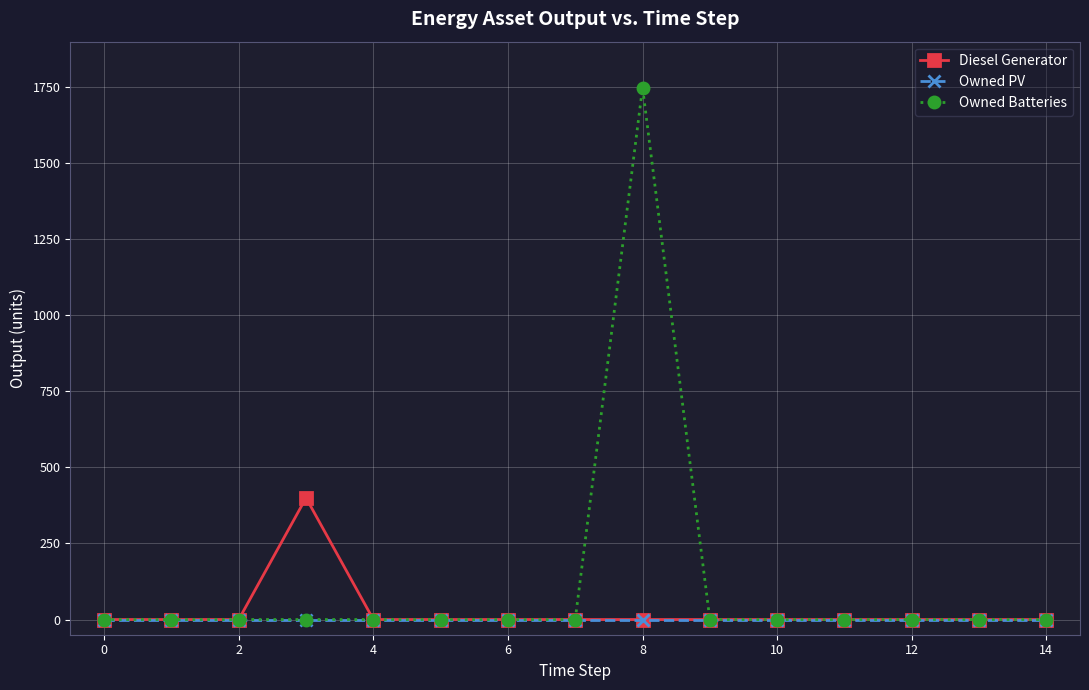

List the series in order of their peak value, lowest first.

Owned PV, Diesel Generator, Owned Batteries